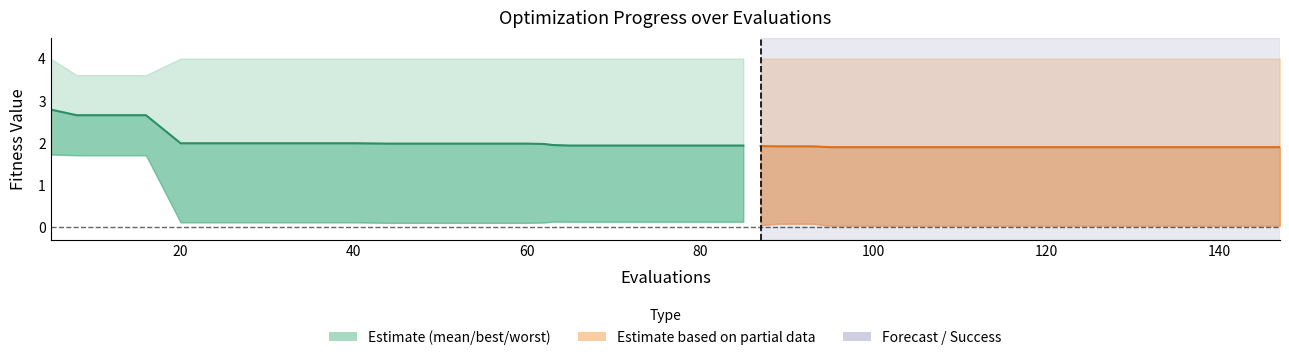

Where do best and success num first cross each other?

85 and 87